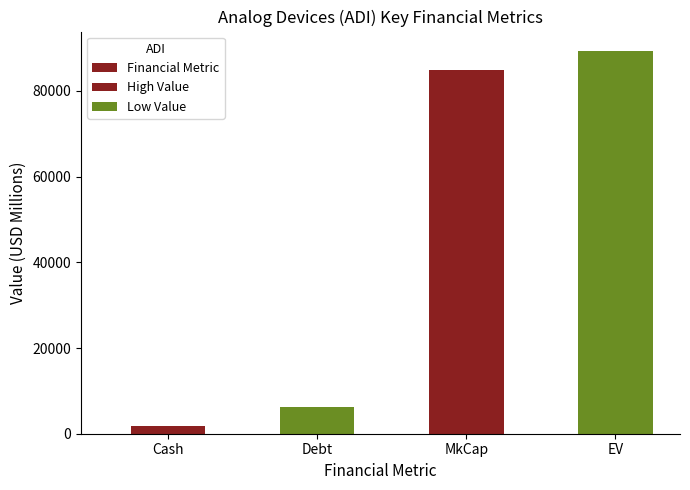

Approximately how many times larger is the value at Debt compared to EV?

0.1